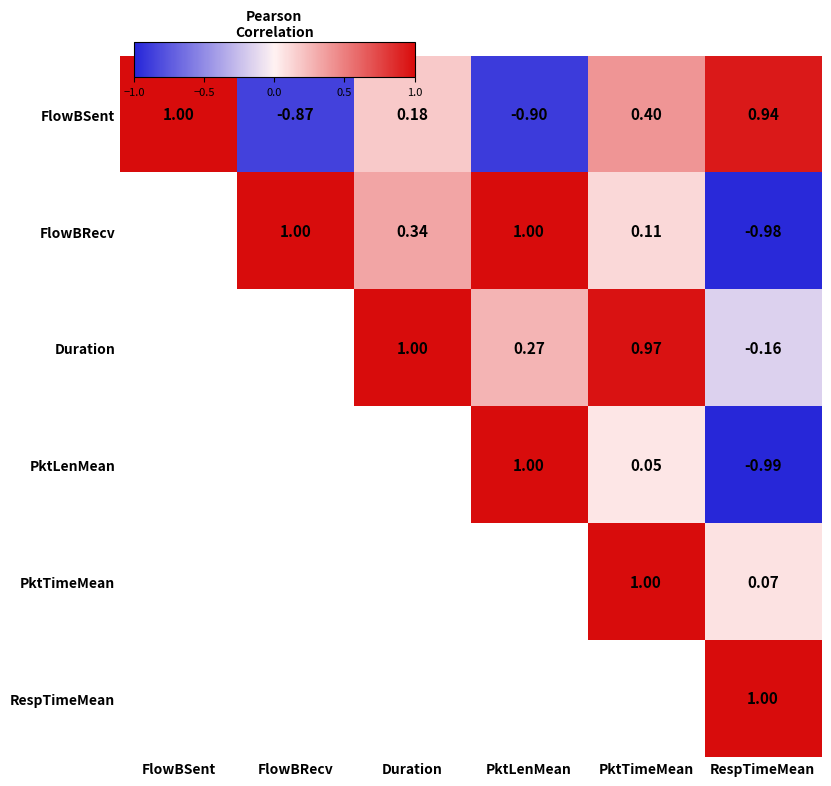

At which category does the chart reach its peak across all series?

FlowBSent